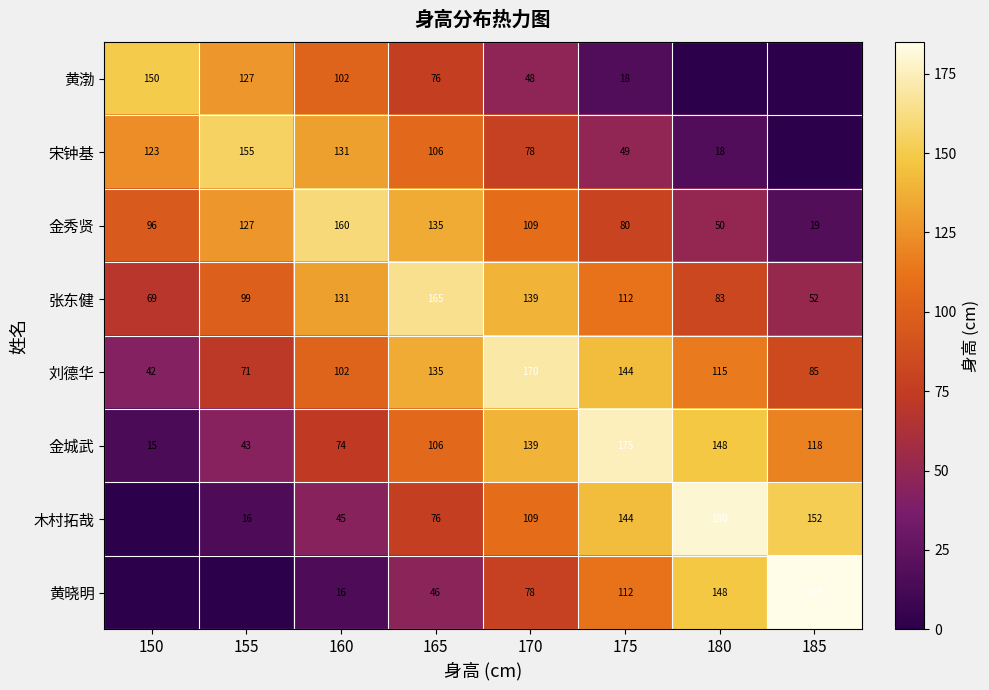

What is the difference between the 宋钟基 values at 155 and 150?

32